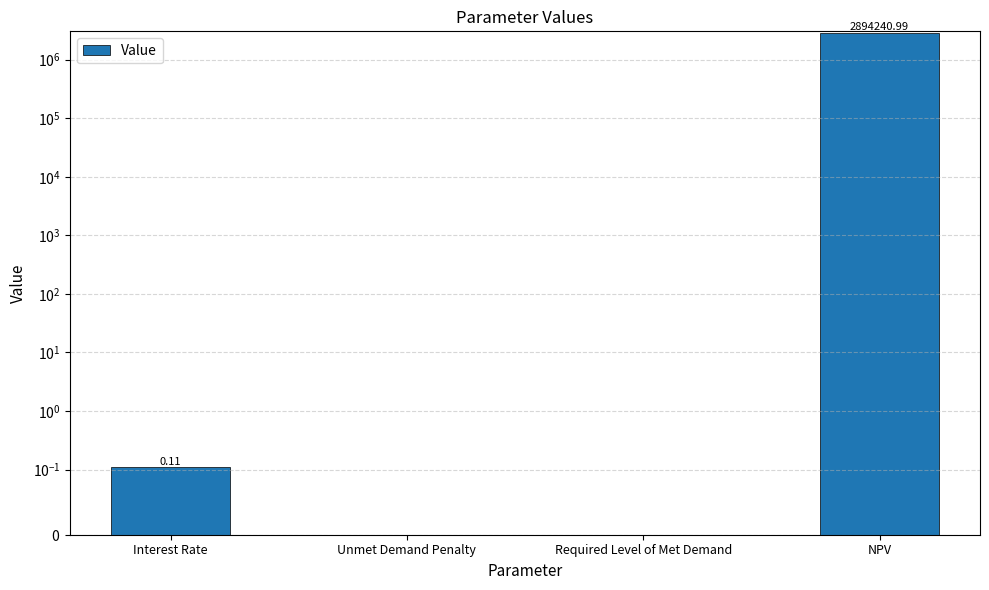

Reading left to right, list all the values displayed in this chart.

0.1	0.0	0.0	2894241.0